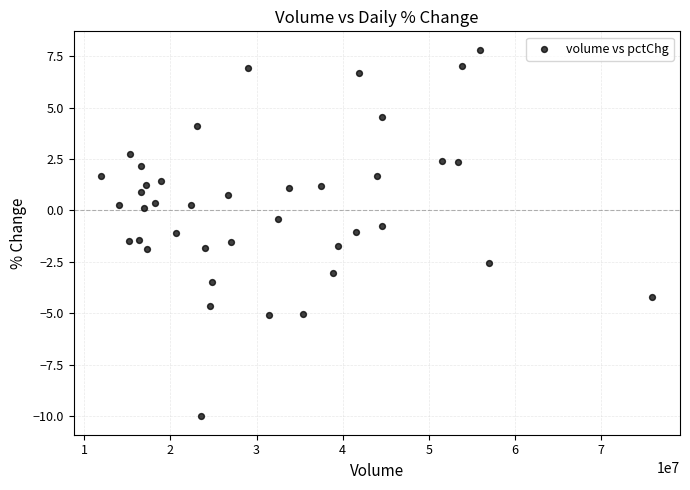

What is the range of Y values (max minus min)?

17.8